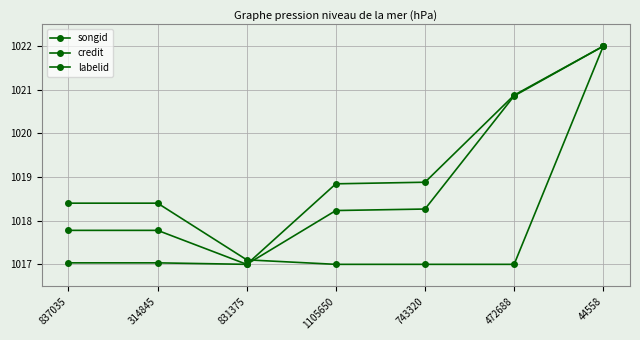

What is the value of the labelid point at the 3rd from the left?

1017.1